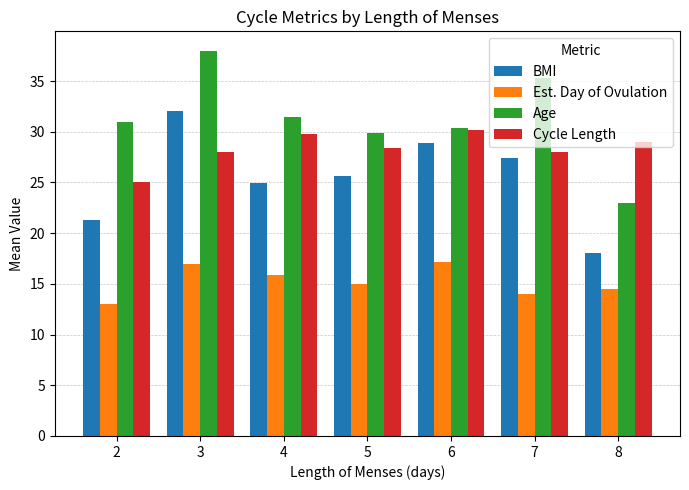

What is the approximate value of Cycle Length at 5?

28.4